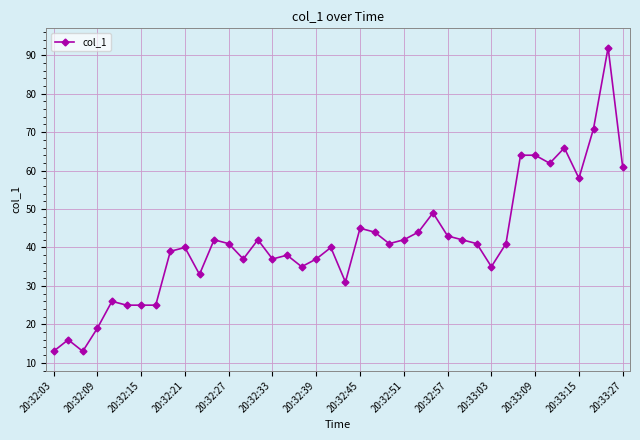

What is the minimum value shown in the chart?

13.0